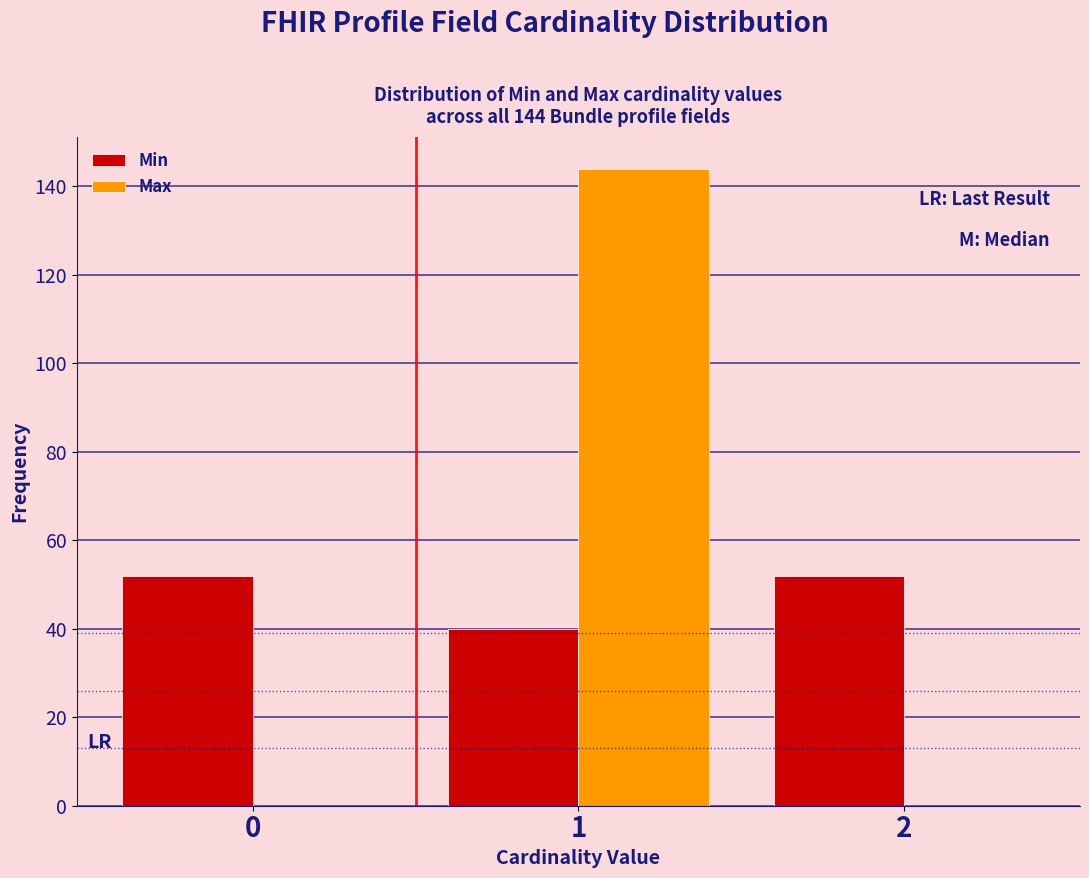

Reading left to right, extract all data points from this chart.

Min: 0=52	1=40	2=52
Max: 0=0	1=144	2=0